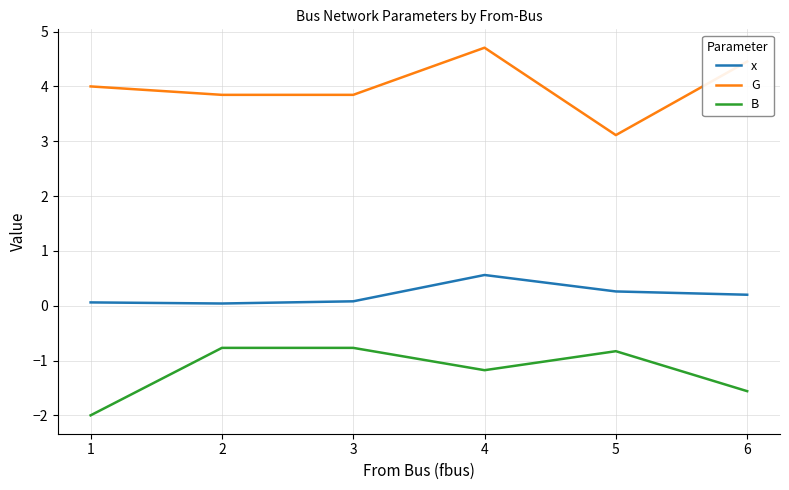

What is the difference between the x values at 4 and 3?

0.5